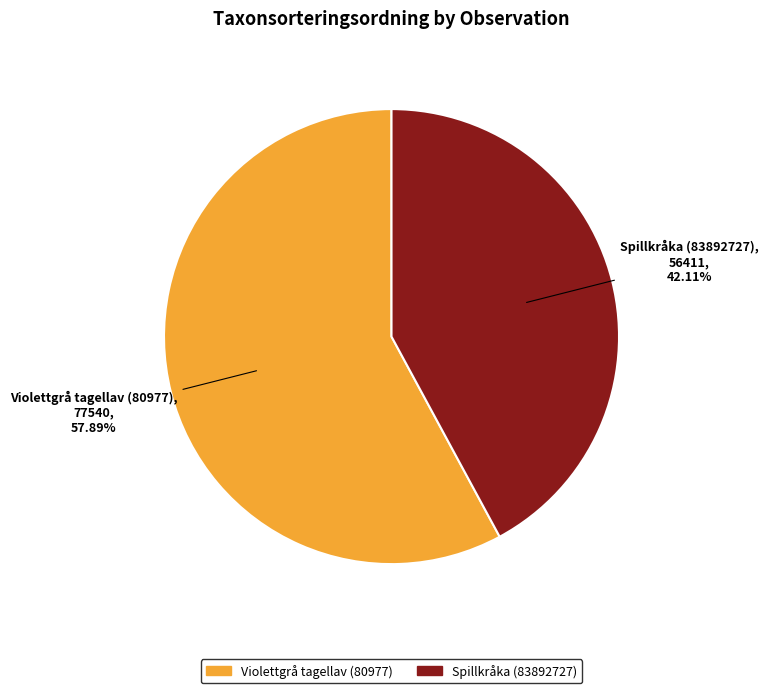

Which category has the smallest portion of the pie?

Spillkråka (83892727)